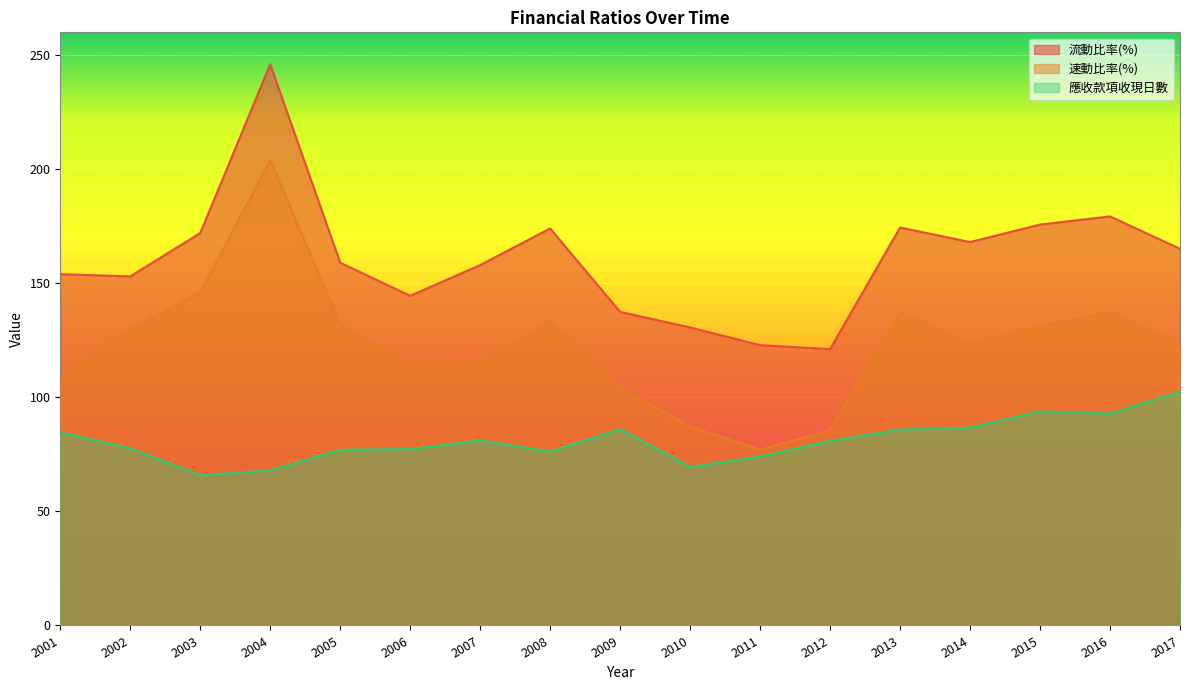

Is the value of 應收款項收現日數 at 2008 greater than the value of 速動比率(%) at 2017?

No